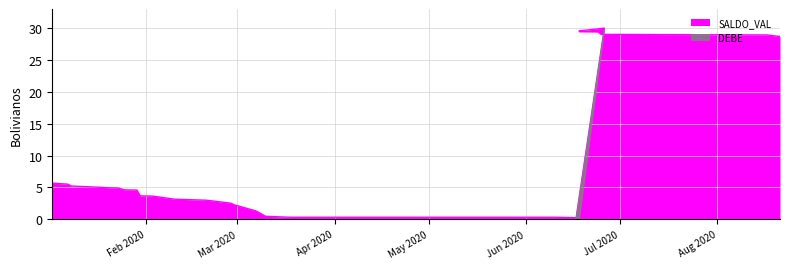

How many lines are shown in the chart?

2